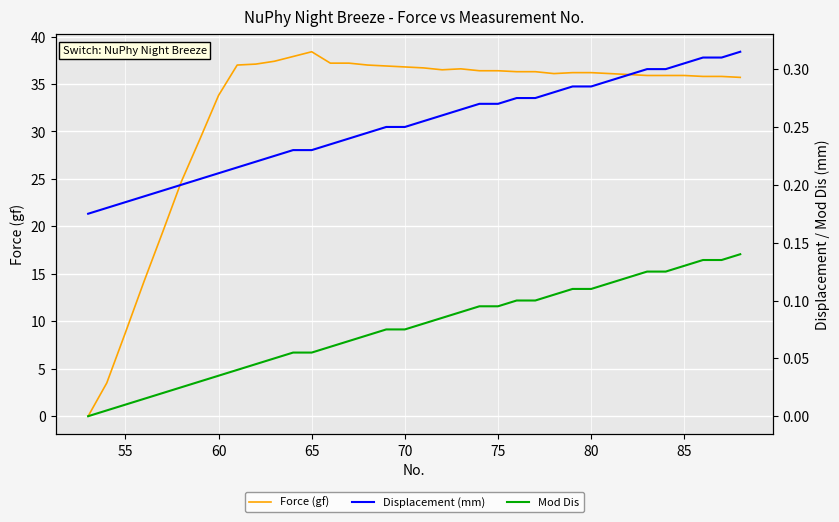

Which series has the largest total across all categories?

Force (gf)